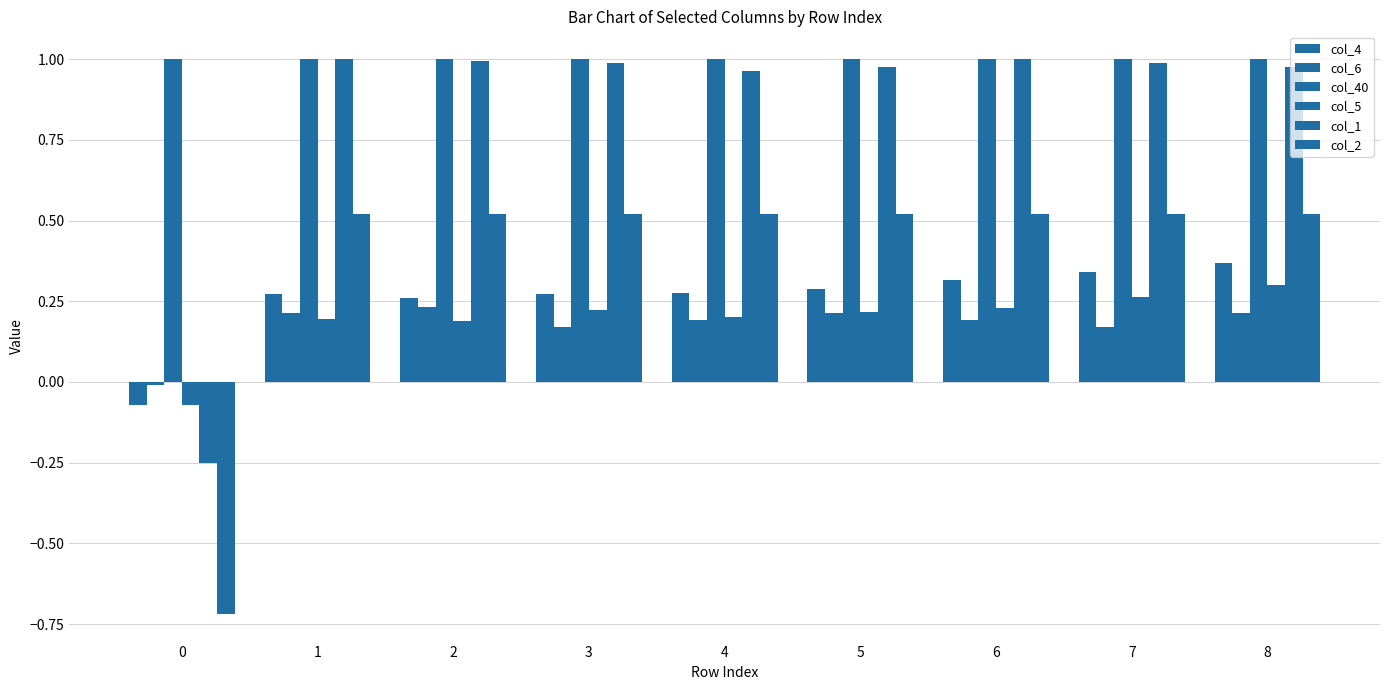

How many data points does each series have?

9